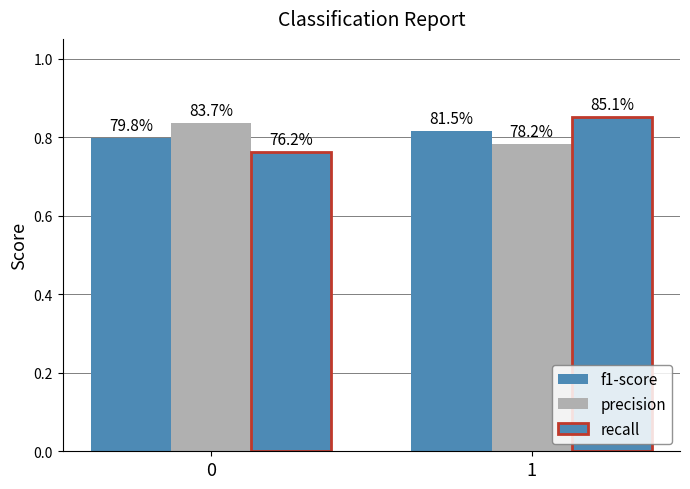

Which series has the largest range (max minus min)?

recall